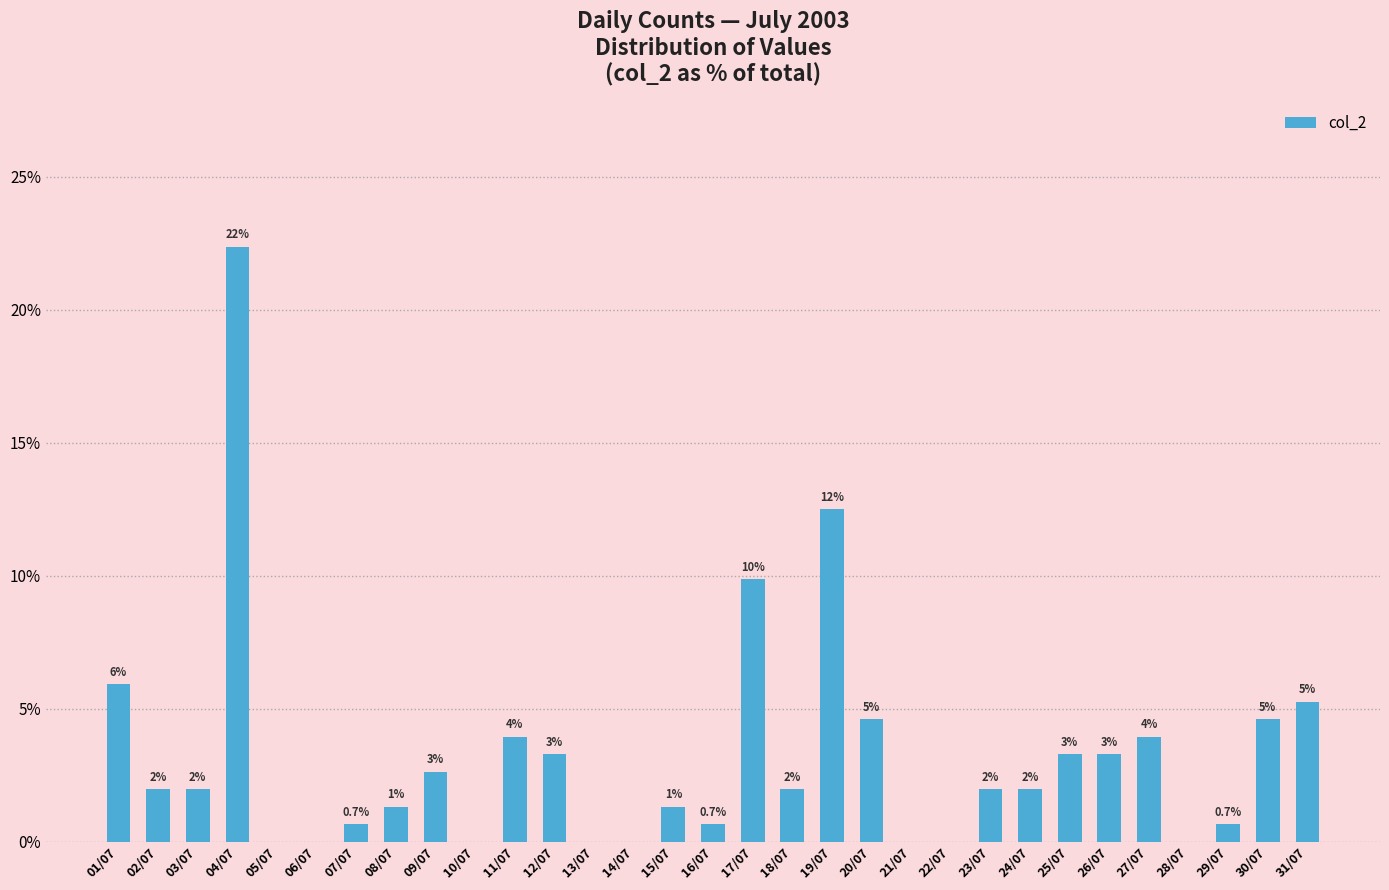

What is the difference between the maximum and second lowest values?

22.4